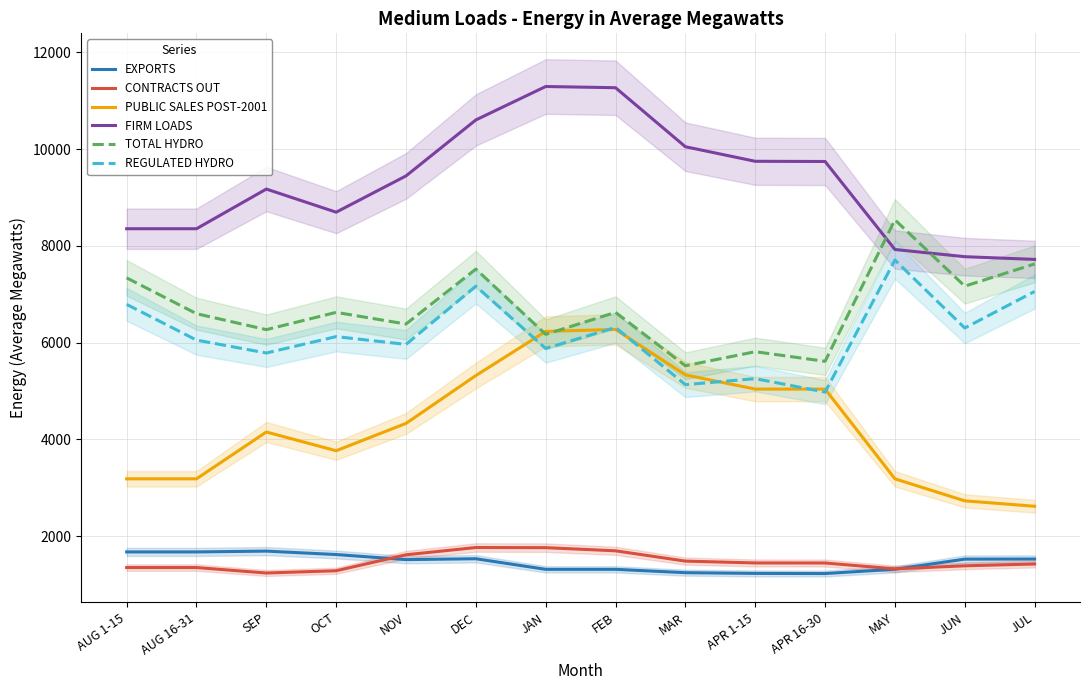

True or false: FIRM LOADS and REGULATED HYDRO intersect in this chart.

False